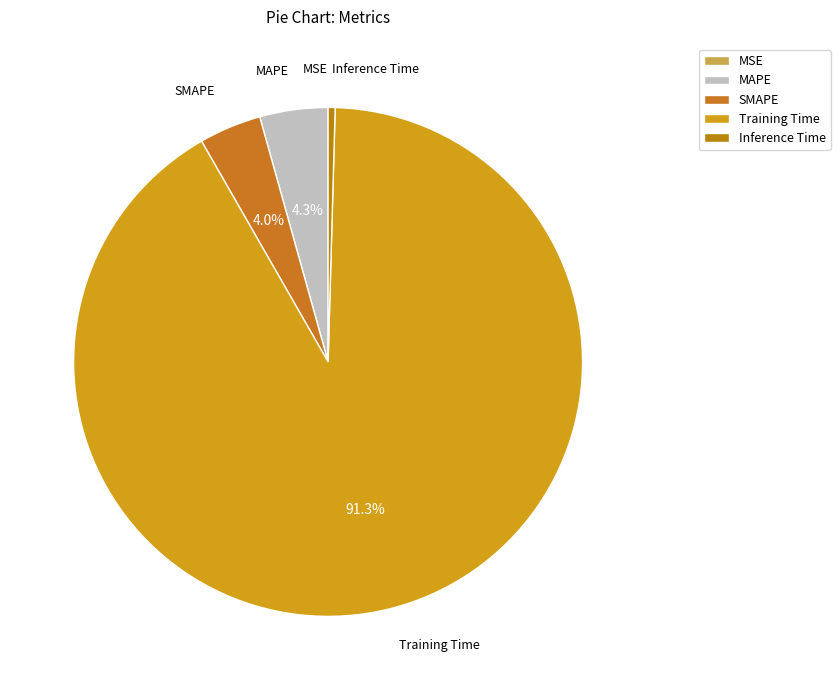

Which slice represents more than half of the pie?

Training Time